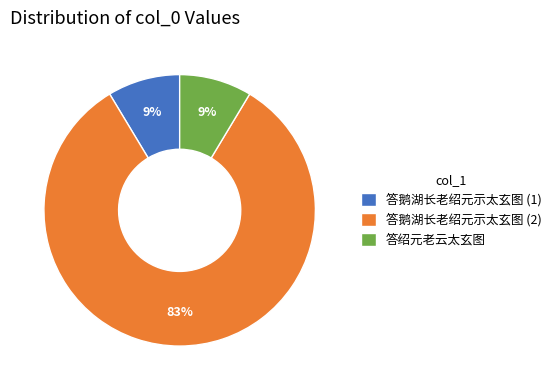

What is the ratio of the value at 答绍元老云太玄图 to the value at 答鹅湖长老绍元示太玄图 (1)?

1.0